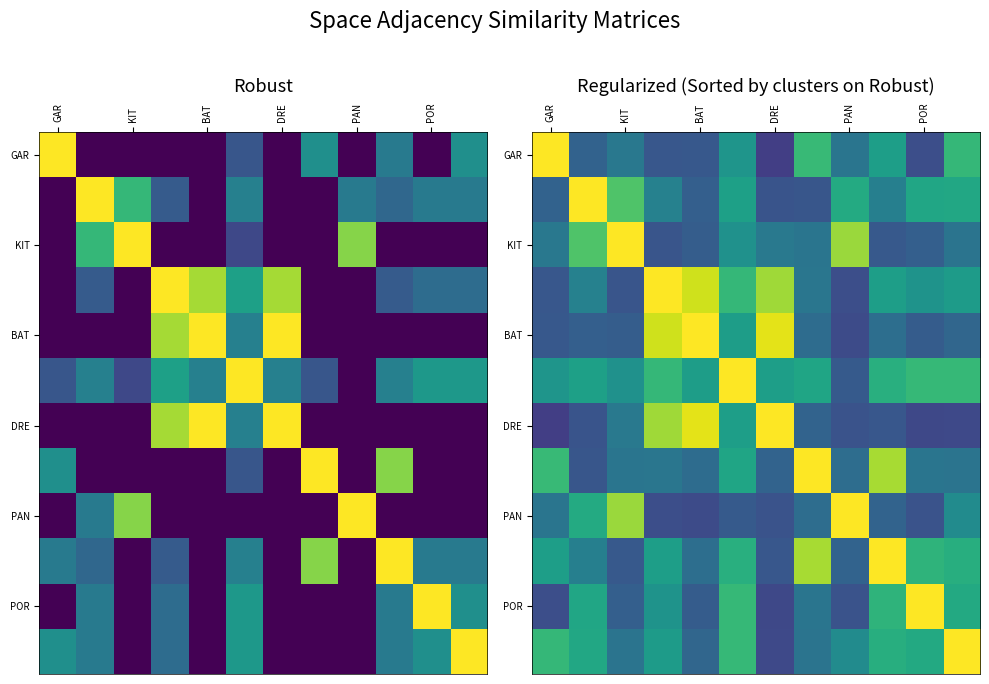

The value of POR at KIT is 0.3. True or false?

True